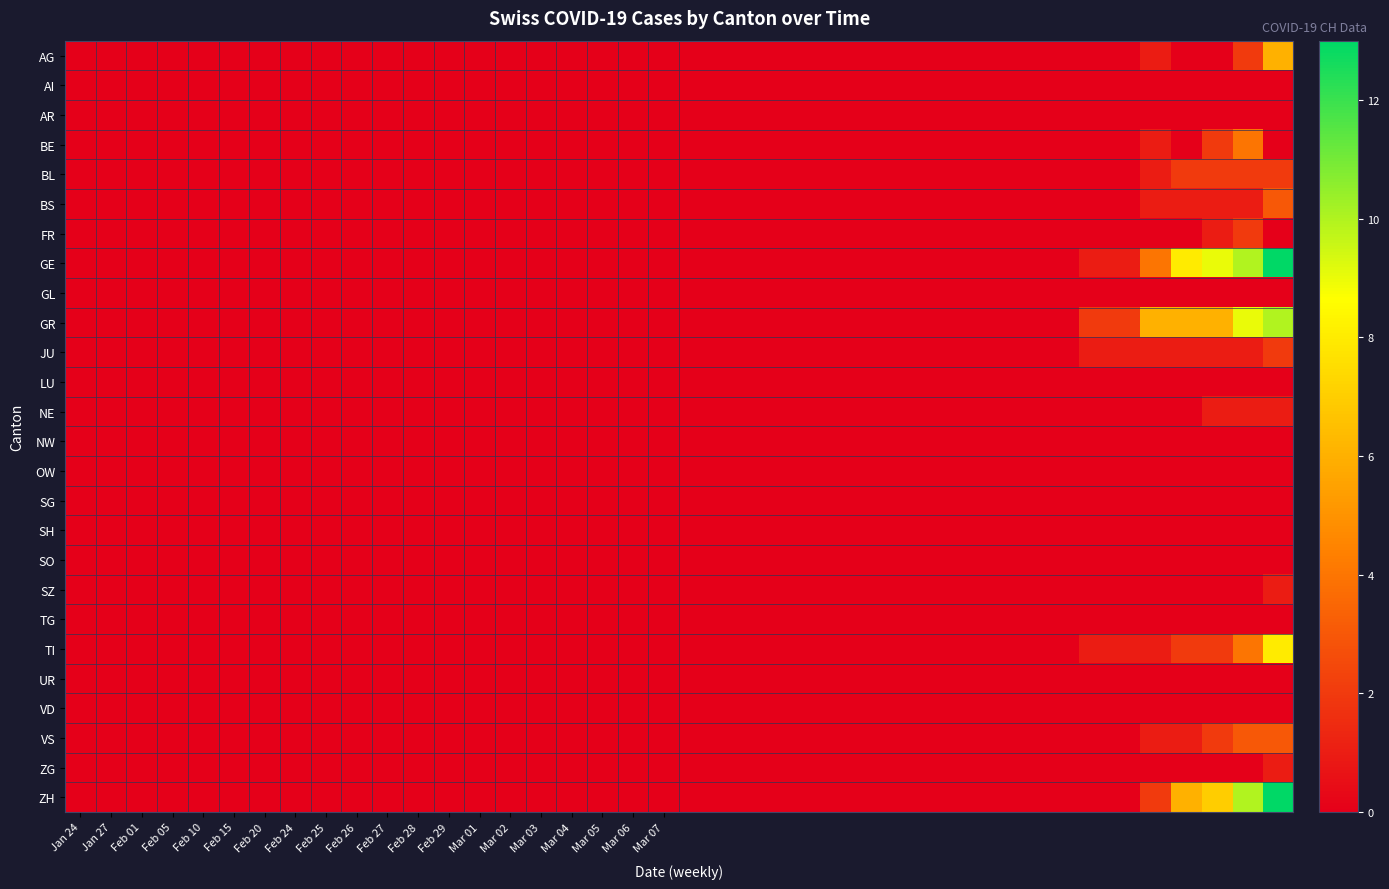

Reading left to right, extract all data points from this chart.

AG: 0	0	0	0	0	0	0	0	0	0	0	0	0	0	0	0	0	0	0	0	0	0	0	0	0	0	0	0	0	0	0	0	0	0	0	1	0	0	2	6
AI: 0	0	0	0	0	0	0	0	0	0	0	0	0	0	0	0	0	0	0	0	0	0	0	0	0	0	0	0	0	0	0	0	0	0	0	0	0	0	0	0
AR: 0	0	0	0	0	0	0	0	0	0	0	0	0	0	0	0	0	0	0	0	0	0	0	0	0	0	0	0	0	0	0	0	0	0	0	0	0	0	0	0
BE: 0	0	0	0	0	0	0	0	0	0	0	0	0	0	0	0	0	0	0	0	0	0	0	0	0	0	0	0	0	0	0	0	0	0	0	1	0	2	4	0
BL: 0	0	0	0	0	0	0	0	0	0	0	0	0	0	0	0	0	0	0	0	0	0	0	0	0	0	0	0	0	0	0	0	0	0	0	1	2	2	2	2
BS: 0	0	0	0	0	0	0	0	0	0	0	0	0	0	0	0	0	0	0	0	0	0	0	0	0	0	0	0	0	0	0	0	0	0	0	1	1	1	1	3
FR: 0	0	0	0	0	0	0	0	0	0	0	0	0	0	0	0	0	0	0	0	0	0	0	0	0	0	0	0	0	0	0	0	0	0	0	0	0	1	2	0
GE: 0	0	0	0	0	0	0	0	0	0	0	0	0	0	0	0	0	0	0	0	0	0	0	0	0	0	0	0	0	0	0	0	0	1	1	4	8	9	10	13
GL: 0	0	0	0	0	0	0	0	0	0	0	0	0	0	0	0	0	0	0	0	0	0	0	0	0	0	0	0	0	0	0	0	0	0	0	0	0	0	0	0
GR: 0	0	0	0	0	0	0	0	0	0	0	0	0	0	0	0	0	0	0	0	0	0	0	0	0	0	0	0	0	0	0	0	0	2	2	6	6	6	9	10
JU: 0	0	0	0	0	0	0	0	0	0	0	0	0	0	0	0	0	0	0	0	0	0	0	0	0	0	0	0	0	0	0	0	0	1	1	1	1	1	1	2
LU: 0	0	0	0	0	0	0	0	0	0	0	0	0	0	0	0	0	0	0	0	0	0	0	0	0	0	0	0	0	0	0	0	0	0	0	0	0	0	0	0
NE: 0	0	0	0	0	0	0	0	0	0	0	0	0	0	0	0	0	0	0	0	0	0	0	0	0	0	0	0	0	0	0	0	0	0	0	0	0	1	1	1
NW: 0	0	0	0	0	0	0	0	0	0	0	0	0	0	0	0	0	0	0	0	0	0	0	0	0	0	0	0	0	0	0	0	0	0	0	0	0	0	0	0
OW: 0	0	0	0	0	0	0	0	0	0	0	0	0	0	0	0	0	0	0	0	0	0	0	0	0	0	0	0	0	0	0	0	0	0	0	0	0	0	0	0
SG: 0	0	0	0	0	0	0	0	0	0	0	0	0	0	0	0	0	0	0	0	0	0	0	0	0	0	0	0	0	0	0	0	0	0	0	0	0	0	0	0
SH: 0	0	0	0	0	0	0	0	0	0	0	0	0	0	0	0	0	0	0	0	0	0	0	0	0	0	0	0	0	0	0	0	0	0	0	0	0	0	0	0
SO: 0	0	0	0	0	0	0	0	0	0	0	0	0	0	0	0	0	0	0	0	0	0	0	0	0	0	0	0	0	0	0	0	0	0	0	0	0	0	0	0
SZ: 0	0	0	0	0	0	0	0	0	0	0	0	0	0	0	0	0	0	0	0	0	0	0	0	0	0	0	0	0	0	0	0	0	0	0	0	0	0	0	1
TG: 0	0	0	0	0	0	0	0	0	0	0	0	0	0	0	0	0	0	0	0	0	0	0	0	0	0	0	0	0	0	0	0	0	0	0	0	0	0	0	0
TI: 0	0	0	0	0	0	0	0	0	0	0	0	0	0	0	0	0	0	0	0	0	0	0	0	0	0	0	0	0	0	0	0	0	1	1	1	2	2	4	8
UR: 0	0	0	0	0	0	0	0	0	0	0	0	0	0	0	0	0	0	0	0	0	0	0	0	0	0	0	0	0	0	0	0	0	0	0	0	0	0	0	0
VD: 0	0	0	0	0	0	0	0	0	0	0	0	0	0	0	0	0	0	0	0	0	0	0	0	0	0	0	0	0	0	0	0	0	0	0	0	0	0	0	0
VS: 0	0	0	0	0	0	0	0	0	0	0	0	0	0	0	0	0	0	0	0	0	0	0	0	0	0	0	0	0	0	0	0	0	0	0	1	1	2	3	3
ZG: 0	0	0	0	0	0	0	0	0	0	0	0	0	0	0	0	0	0	0	0	0	0	0	0	0	0	0	0	0	0	0	0	0	0	0	0	0	0	0	1
ZH: 0	0	0	0	0	0	0	0	0	0	0	0	0	0	0	0	0	0	0	0	0	0	0	0	0	0	0	0	0	0	0	0	0	0	0	2	6	7	10	13